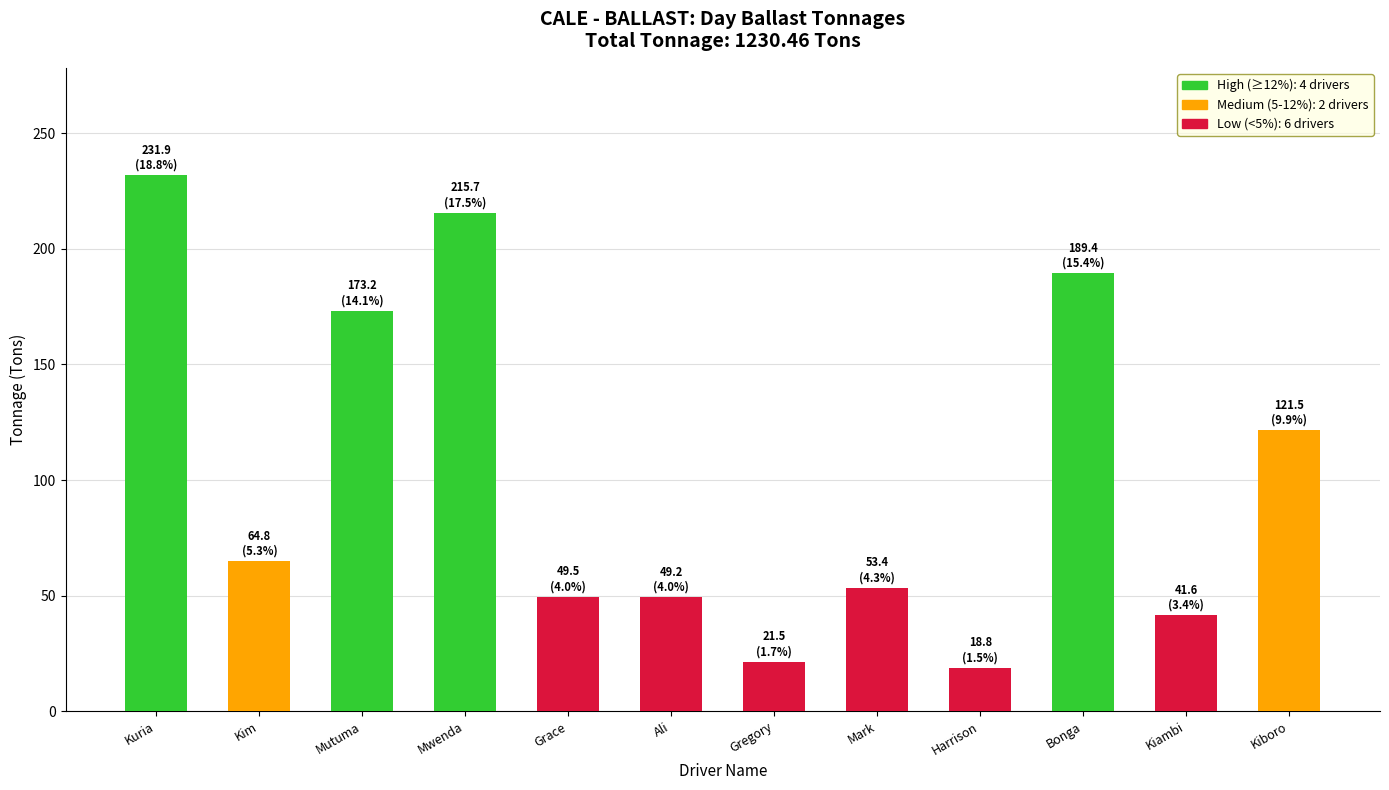

What is the approximate value at Mwenda?

215.7